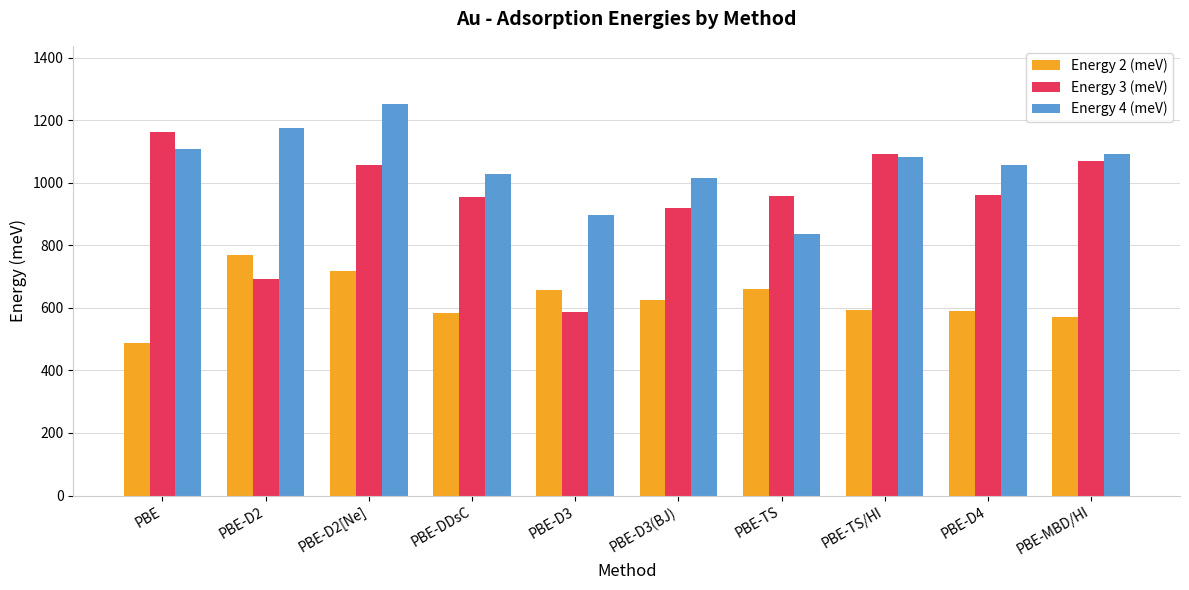

Which series has the largest range (max minus min)?

Energy 3 (meV)